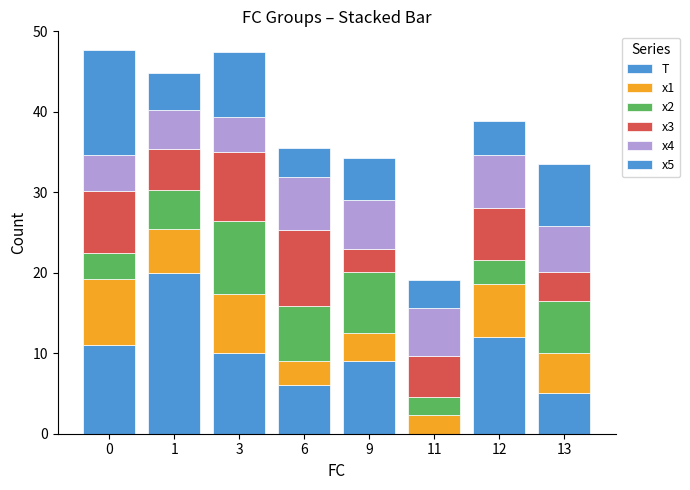

How many categories are shown in the chart?

8